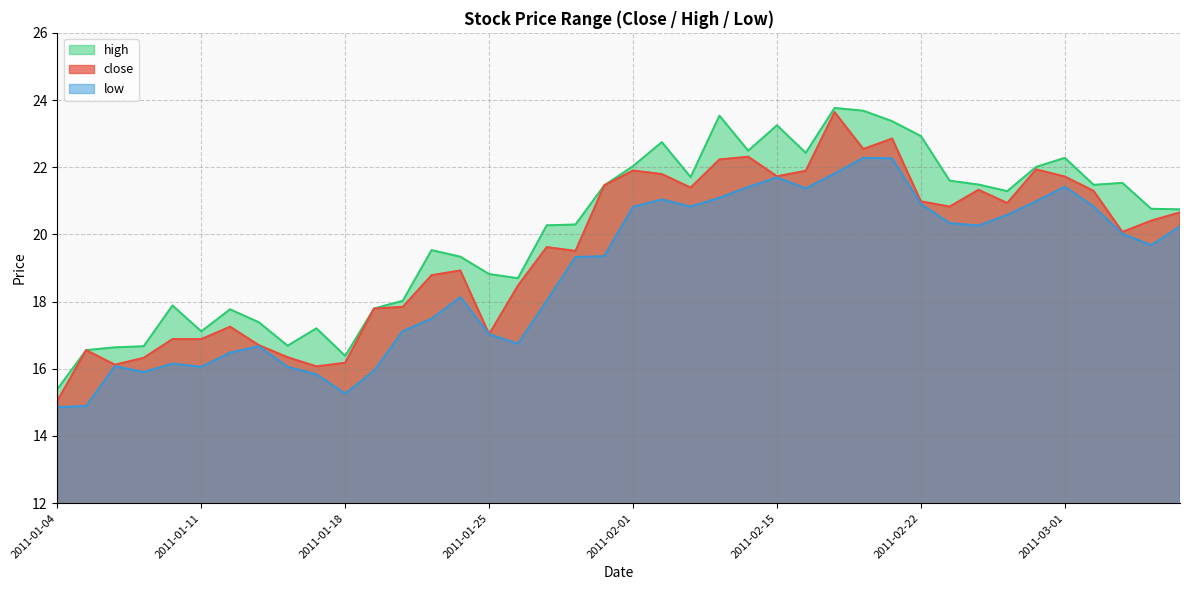

Reading right to left, what are all the values shown in this chart?

close: 20.7	20.4	20.1	21.3	21.7	21.9	20.9	21.3	20.8	21.0	22.9	22.5	23.6	21.9	21.7	22.3	22.2	21.4	21.8	21.9	21.5	19.5	19.6	18.5	17.0	18.9	18.8	17.8	17.8	16.2	16.1	16.3	16.7	17.3	16.9	16.9	16.3	16.1	16.6	15.0
high: 20.7	20.8	21.5	21.5	22.3	22.0	21.3	21.5	21.6	22.9	23.4	23.7	23.8	22.4	23.2	22.5	23.5	21.7	22.7	22.0	21.5	20.3	20.3	18.7	18.8	19.3	19.5	18.0	17.8	16.4	17.2	16.7	17.4	17.8	17.1	17.9	16.7	16.6	16.6	15.4
low: 20.2	19.7	20.0	20.8	21.4	21.0	20.6	20.3	20.3	20.9	22.3	22.3	21.8	21.4	21.7	21.4	21.1	20.8	21.0	20.8	19.4	19.3	18.0	16.7	17.0	18.1	17.5	17.1	15.9	15.3	15.8	16.1	16.7	16.5	16.1	16.2	15.9	16.1	14.9	14.9